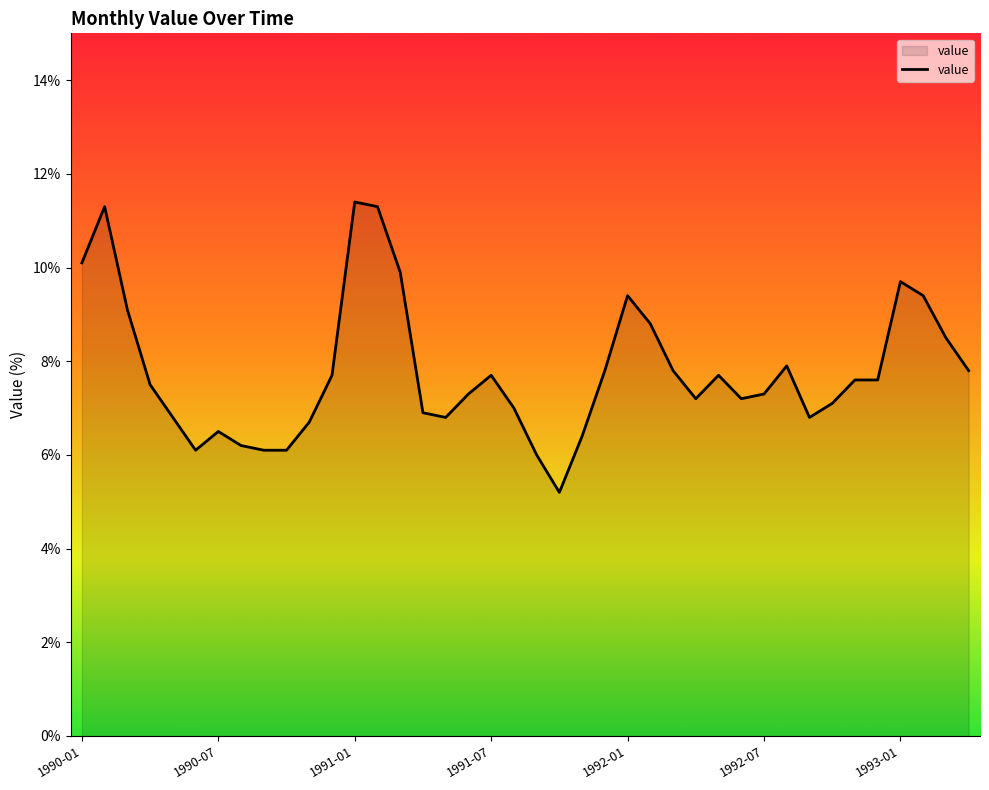

What is the difference between the maximum and minimum values?

6.2